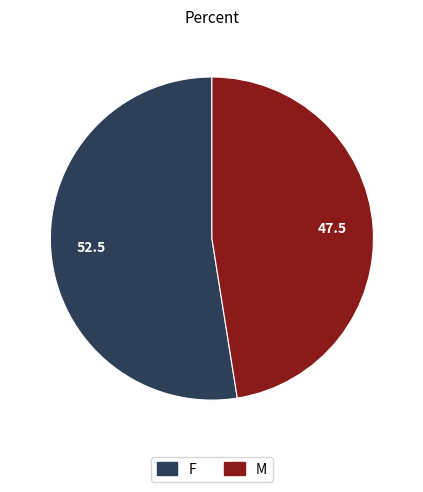

Combined, do M and F account for over 50%?

Yes